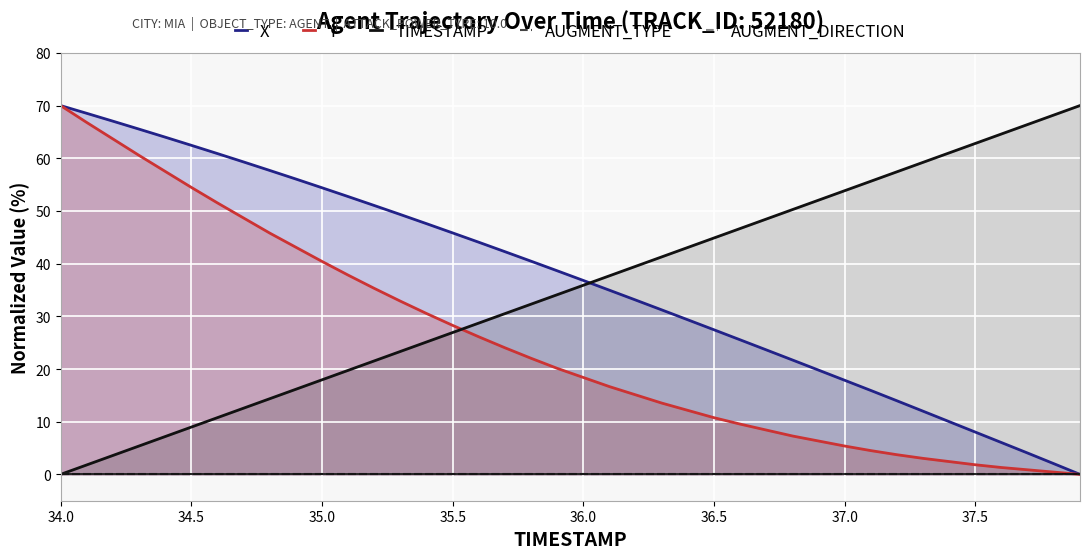

Which series has the largest total across all categories?

X